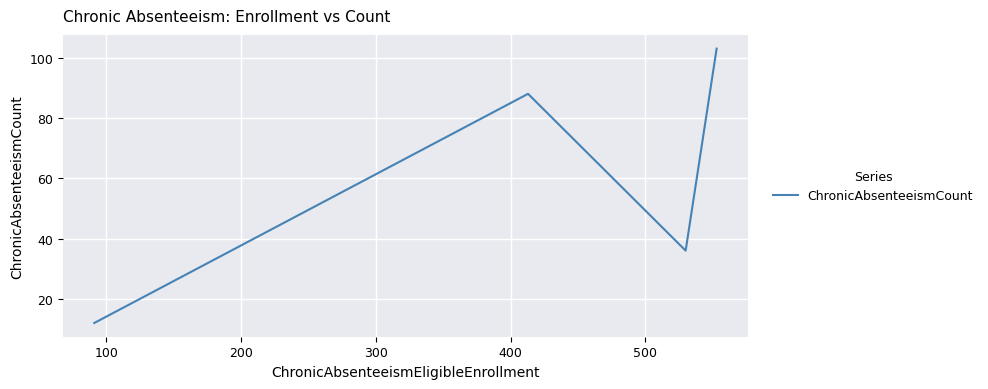

What is the difference between the maximum and minimum values?

91